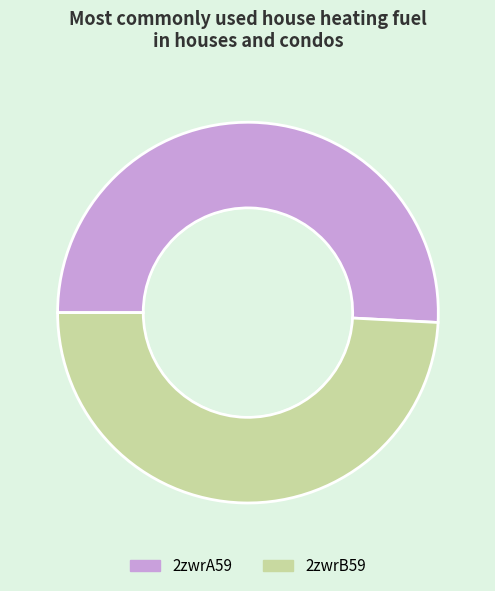

Which category accounts for the majority?

2zwrA59